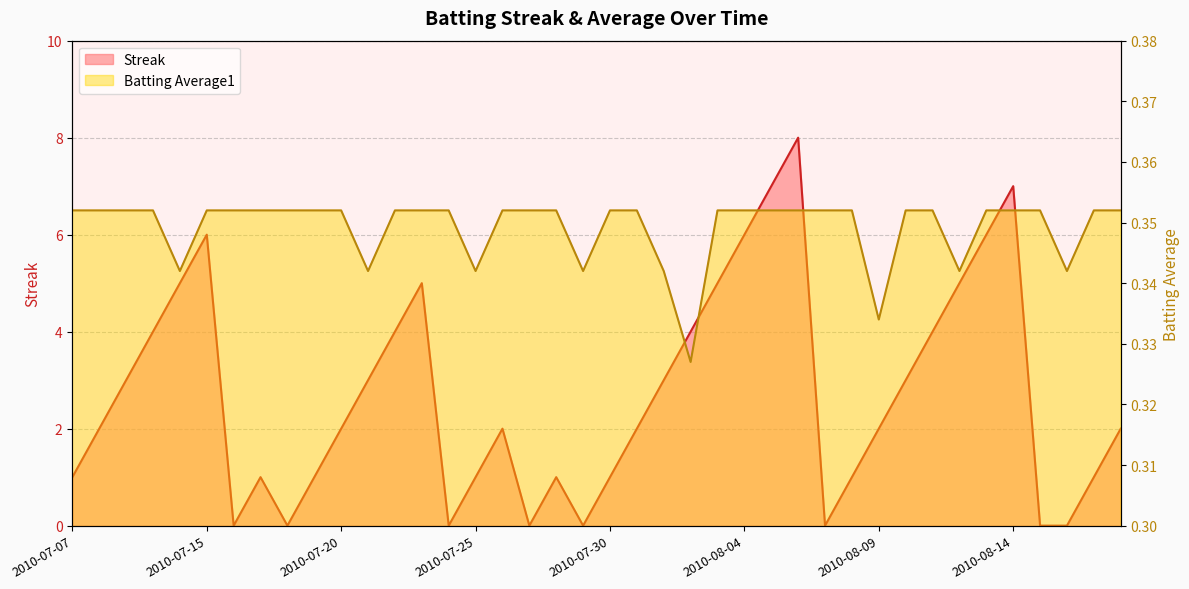

At which label is Batting Average1 closest to 0?

2010-08-02